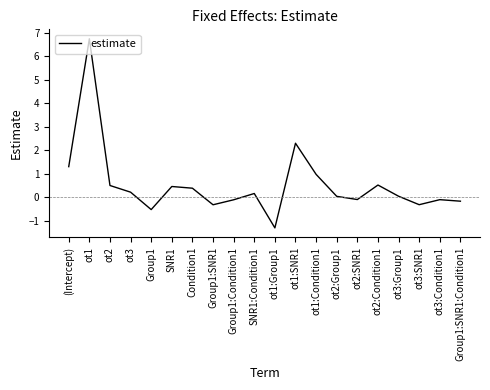

Is this an area chart (filled region under the line)?

No